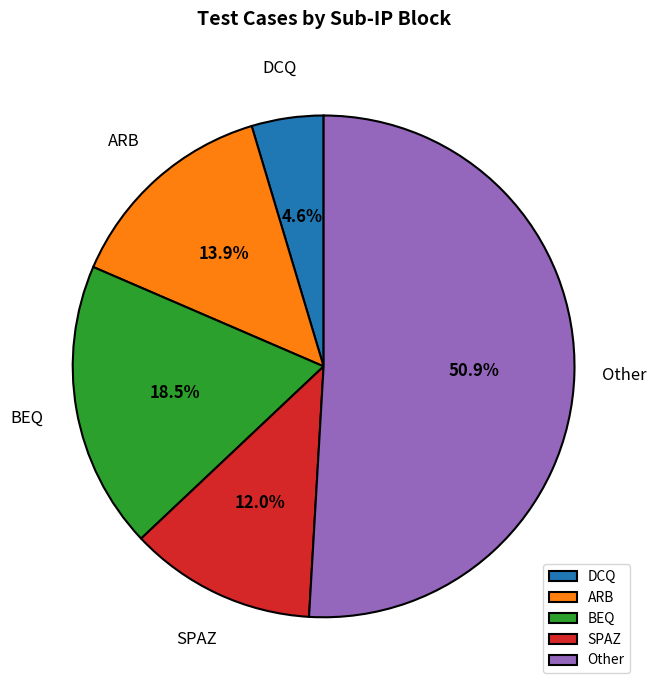

What portion of the pie excludes BEQ?

81.5%